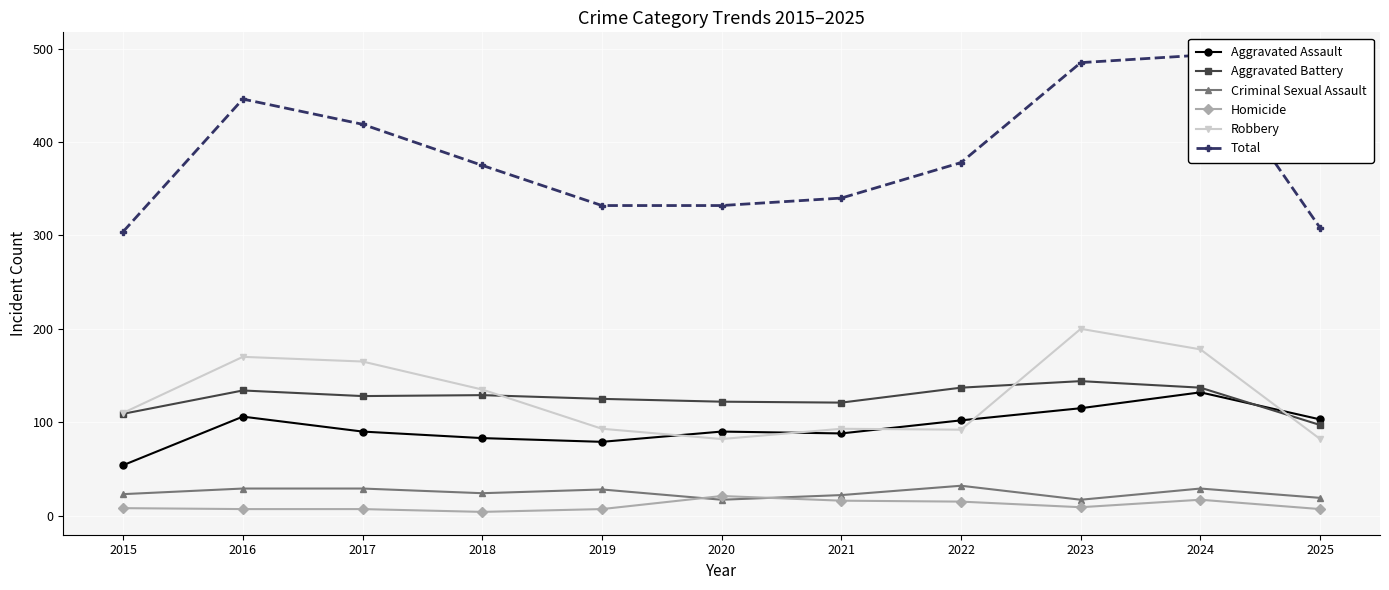

How many data points in Robbery are above 110?

5